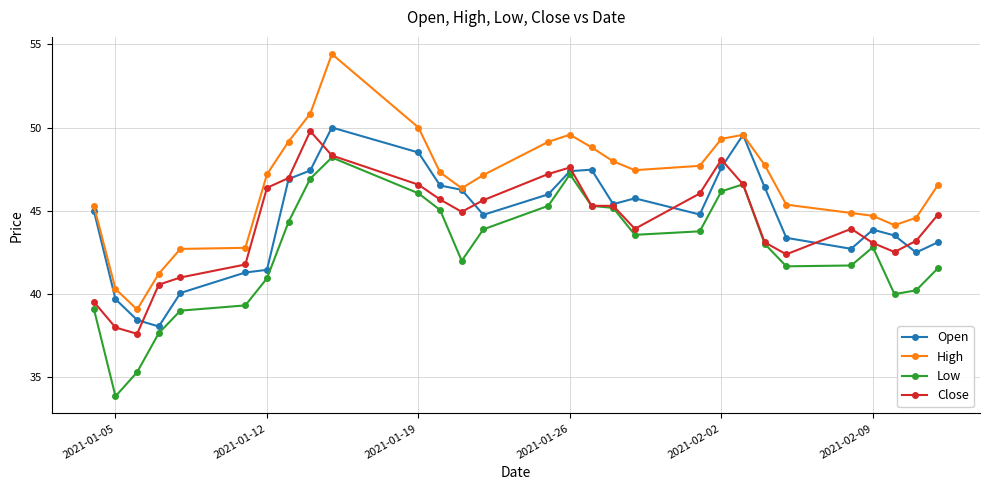

Which series has the largest total across all categories?

High